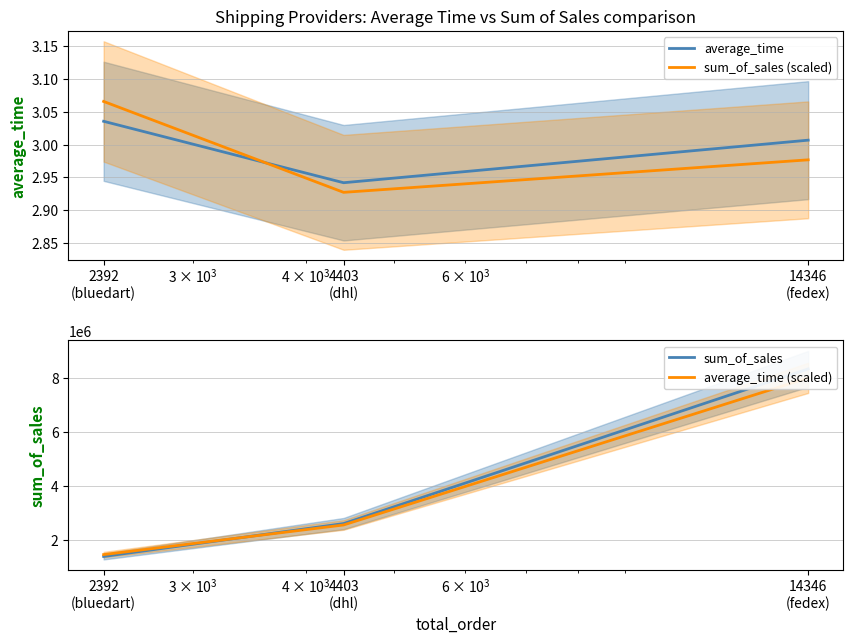

At which label does sum_of_sales first exceed 2601748?

4403
(dhl)